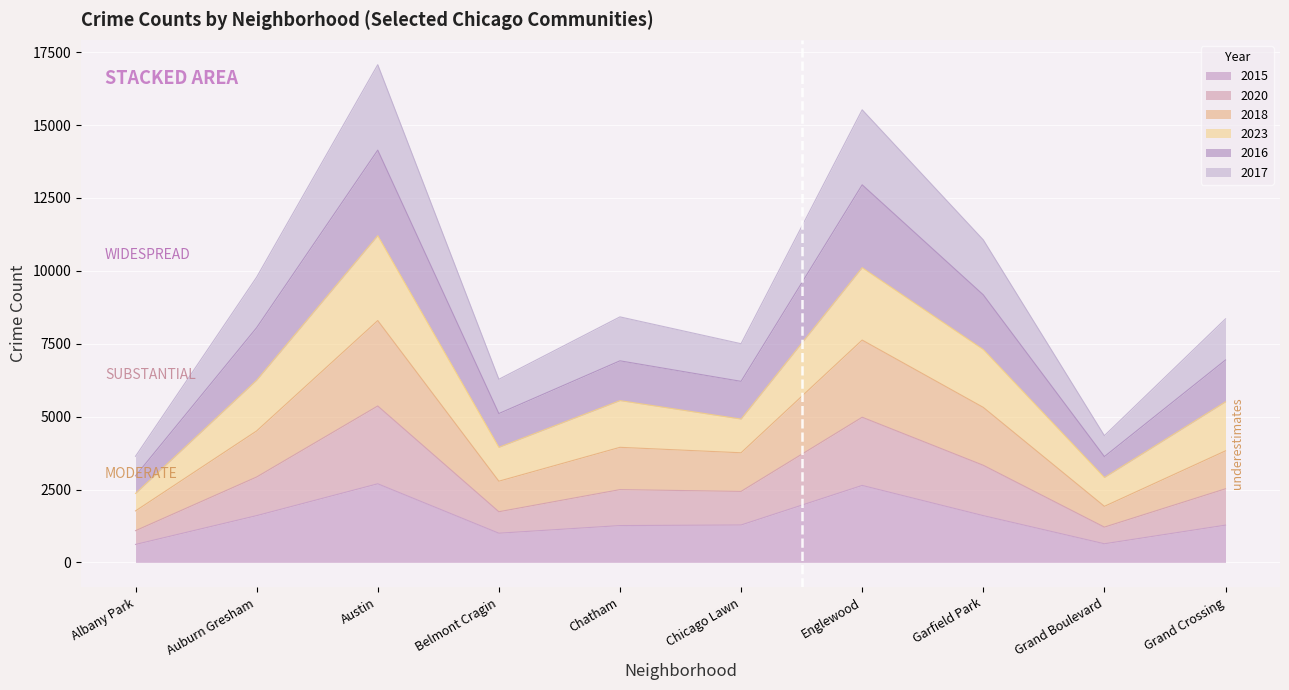

What is the total value across all series at Grand Crossing?

8353